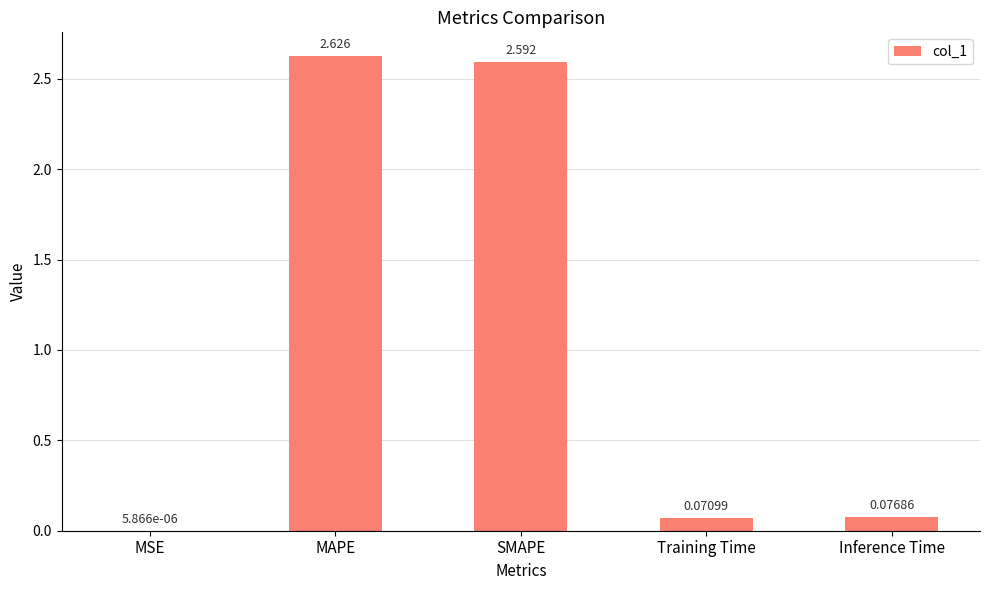

Which label corresponds to the largest value in the chart?

MAPE